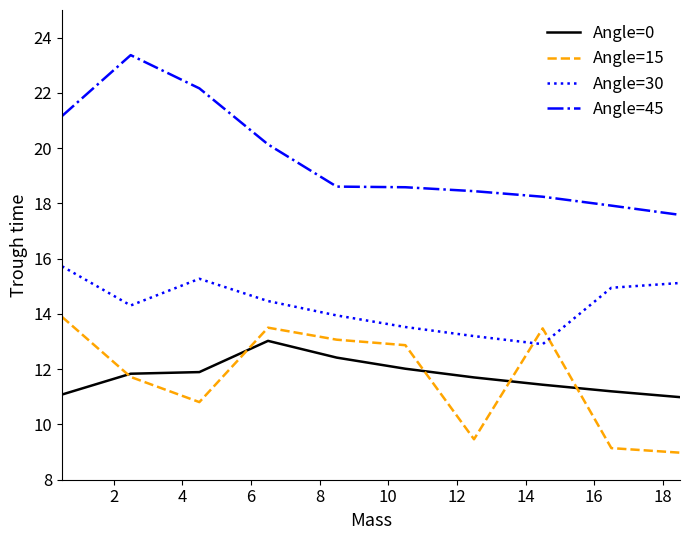

True or false: Angle=45 and Angle=30 cross at least once.

False